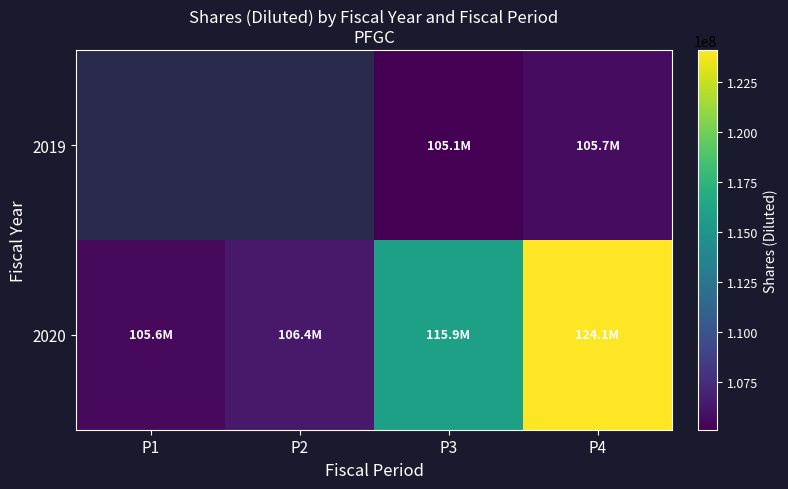

What is the sum of the 2020 values at P1 and P4?

229700000.0